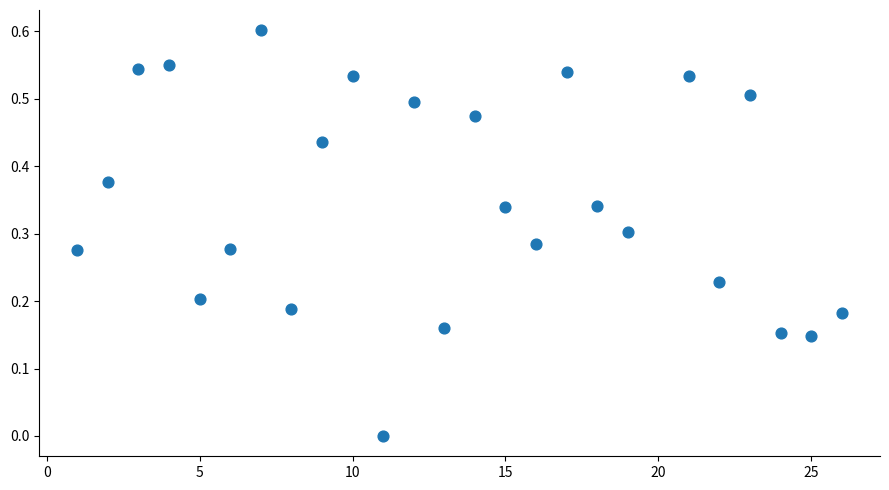

What is the range of Y values (max minus min)?

0.6